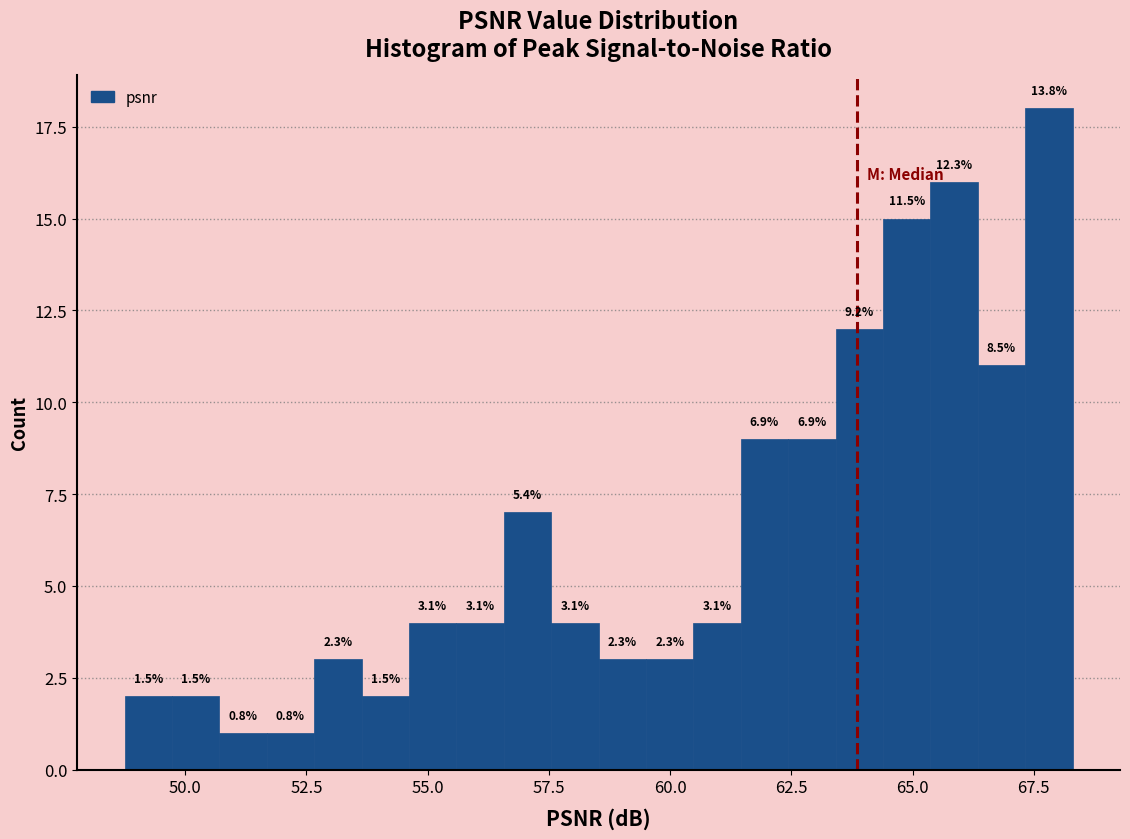

Around what value on the x-axis is the tallest bar? Give the approximate position of its centre, as read against the axis.

68.0